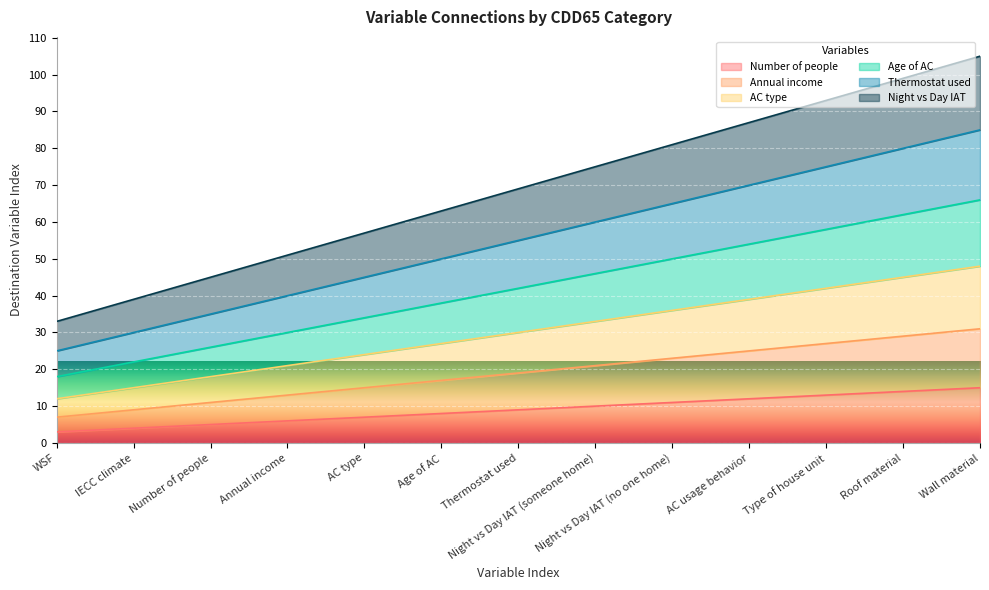

What is the label of the 9th point from the left?

Night vs Day IAT (no one home)